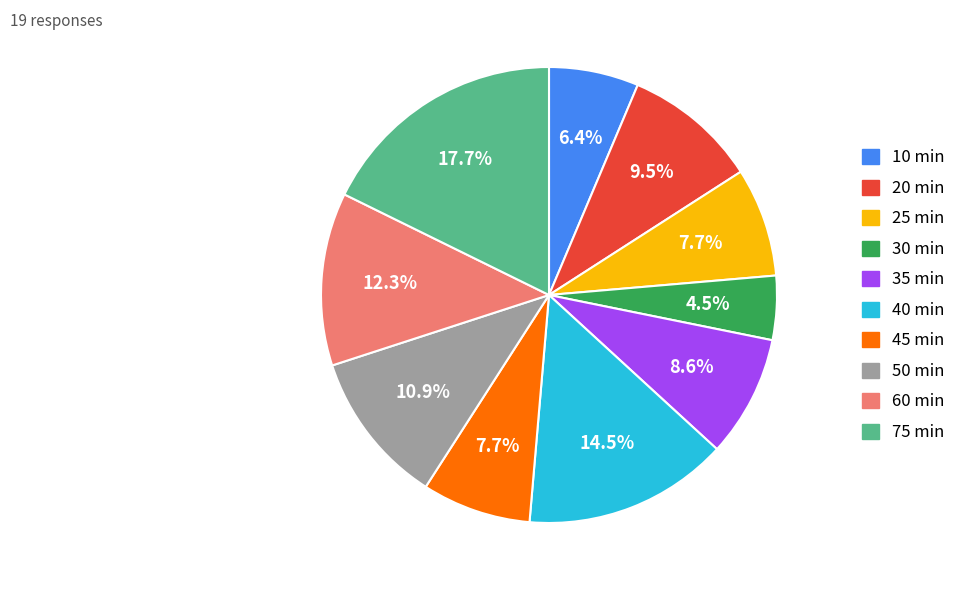

Count the number of slices in the pie.

10